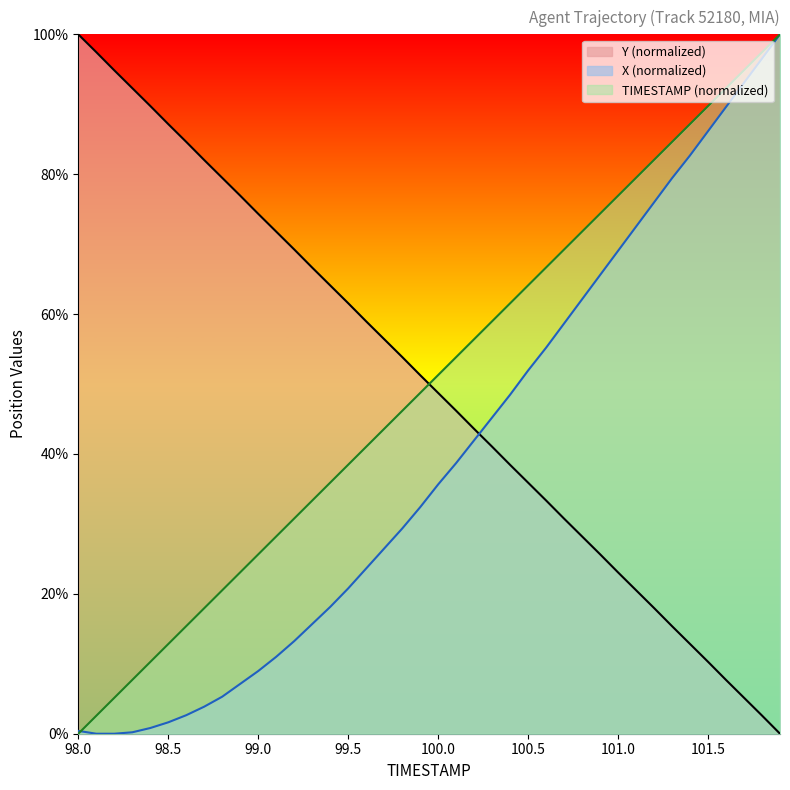

True or false: X and TIMESTAMP intersect in this chart.

True